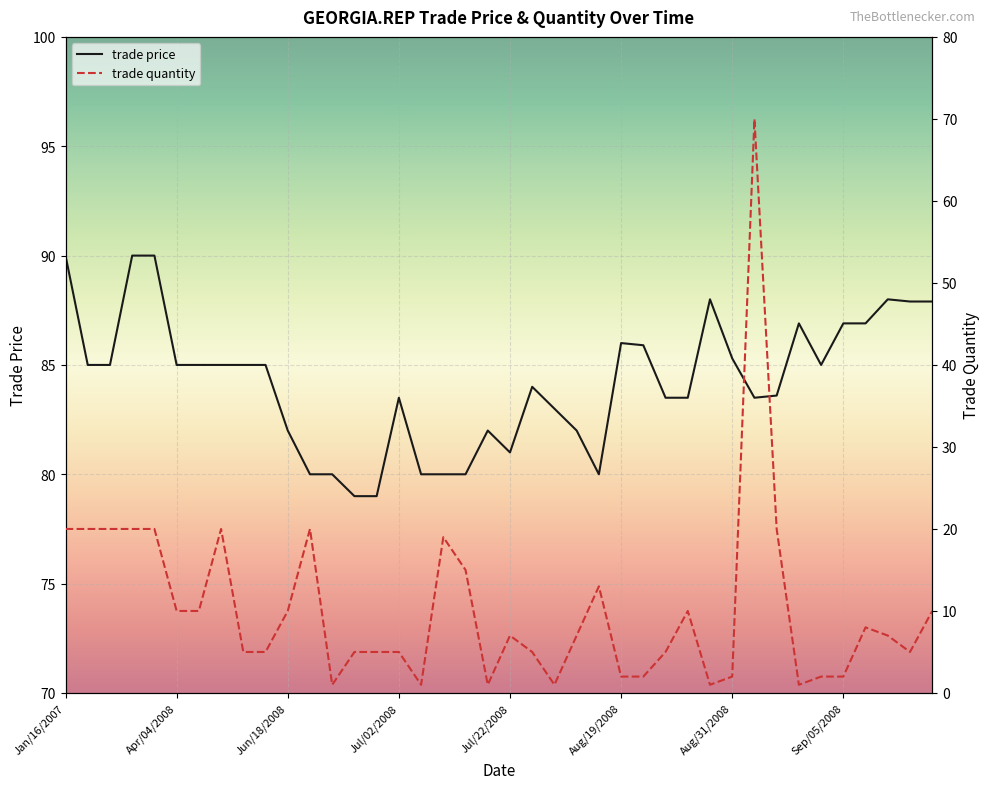

What is the lowest value of the trade price series?

79.0